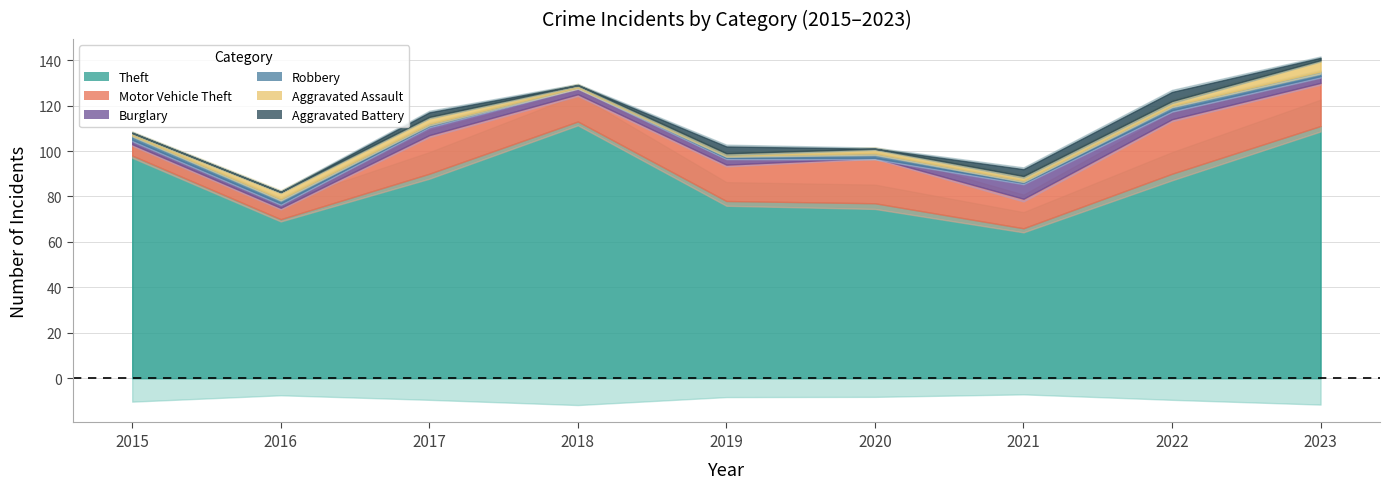

Between 2018 and 2019, which series saw the biggest shift?

Theft